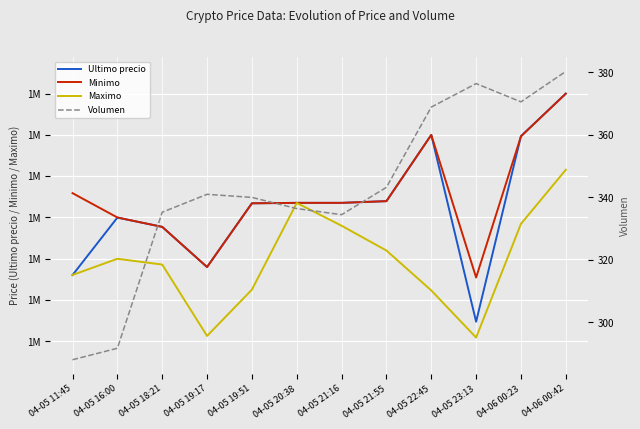

What is the value of the Maximo point at the 1st from the left?

1513045.0